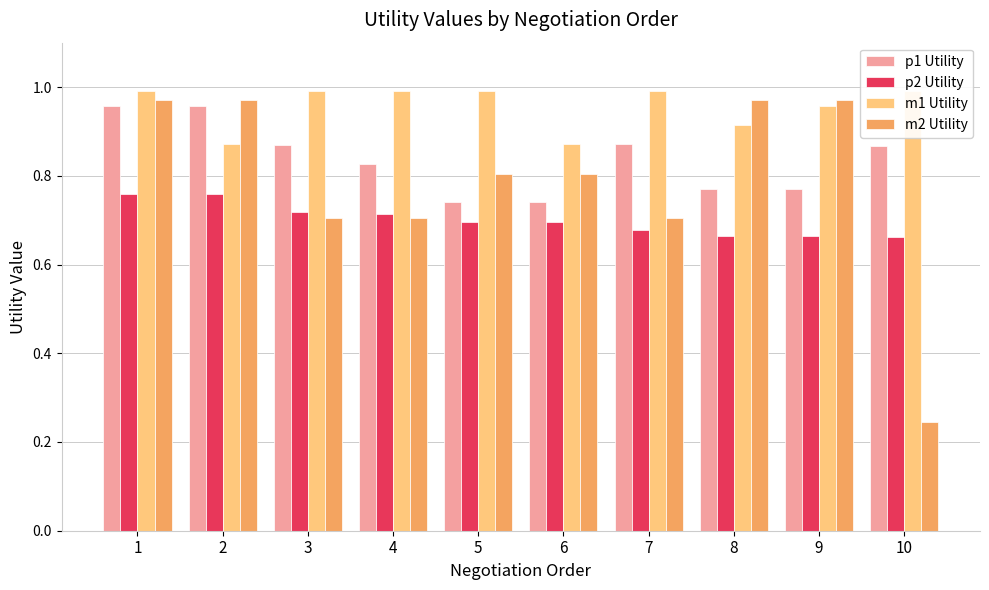

How many series are shown in this chart?

4